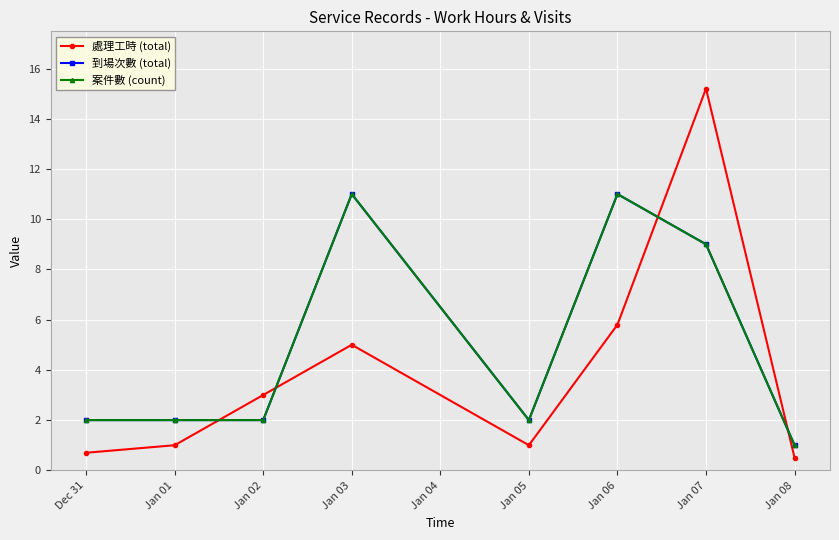

True or false: 到場次數 (total) and 案件數 (count) intersect in this chart.

False